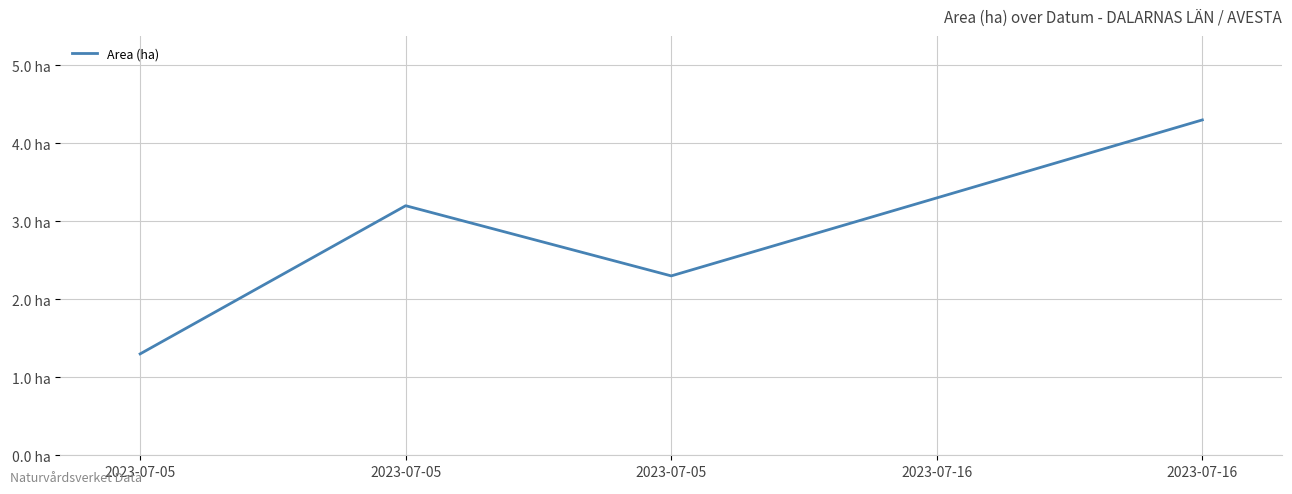

What is the sum of the values at 2023-07-05 and 2023-07-05?

4.5